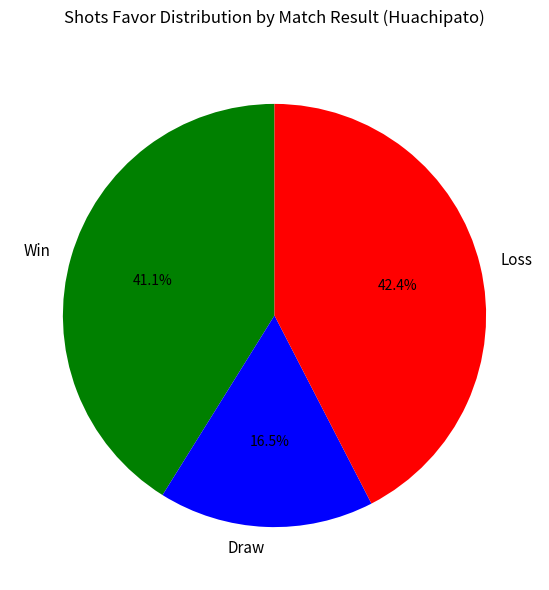

Does Draw account for over 50% of the chart?

No